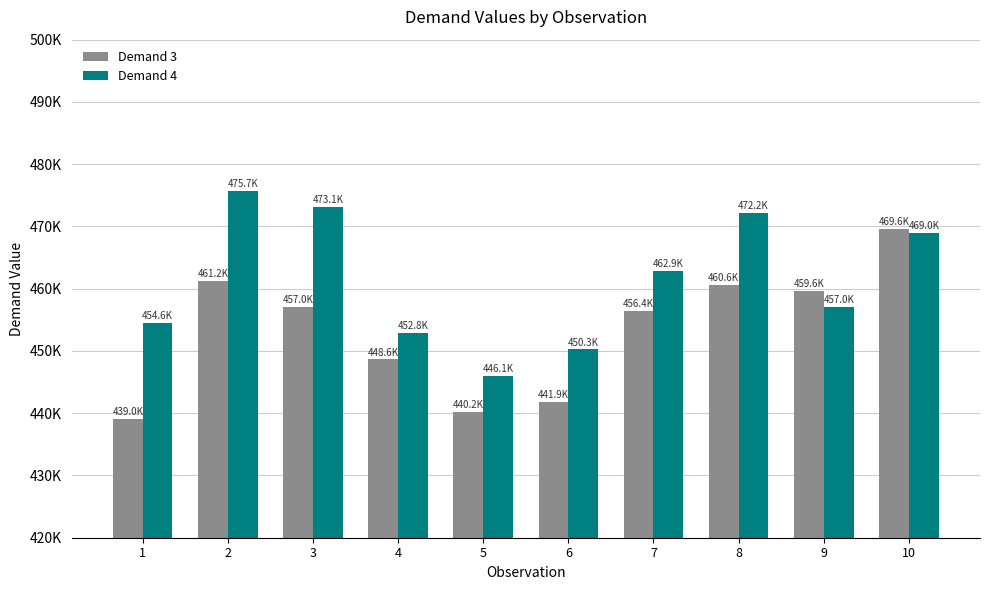

Reading left to right, transcribe all the data shown in this chart.

Demand 3: 1=439017	2=461243	3=457043	4=448643	5=440243	6=441852	7=456416	8=460616	9=459634	10=469643
Demand 4: 1=454563	2=475666	3=473075	4=452843	5=446052	6=450252	7=462852	8=472234	9=457043	10=469016